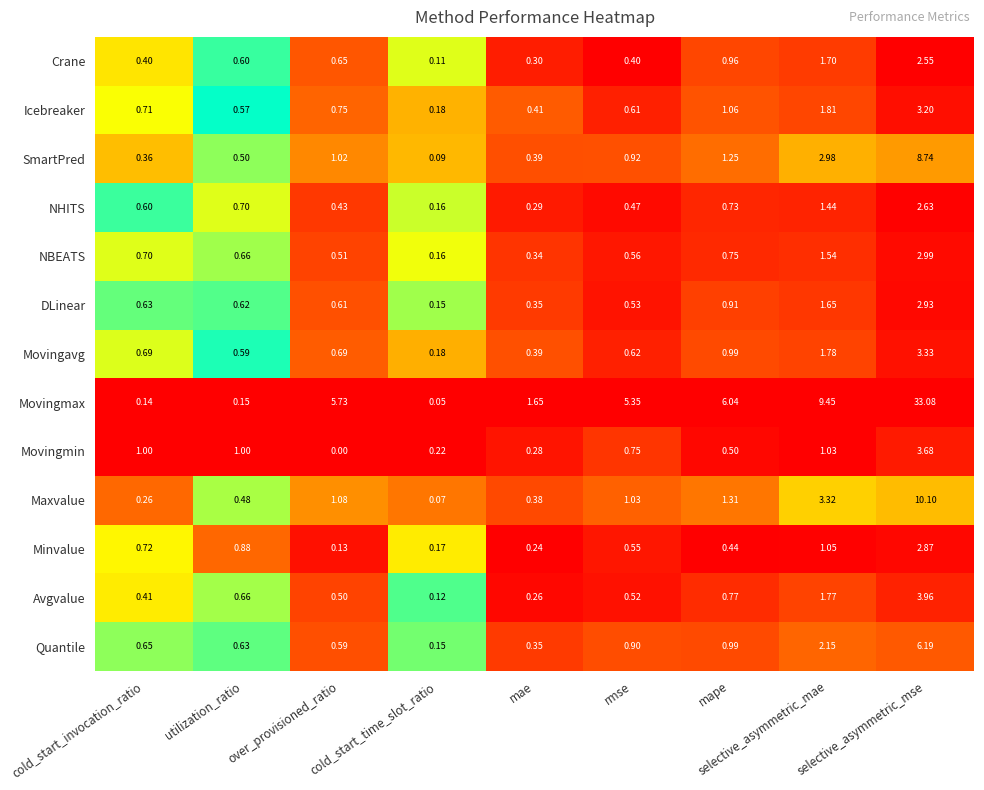

At which category is the sum across all series the highest?

selective_asymmetric_mse